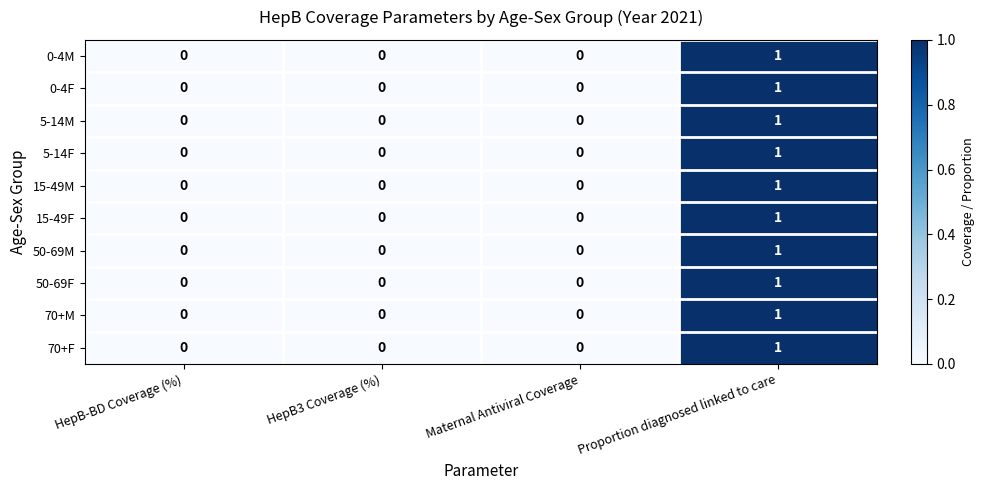

At which category is the sum across all series the highest?

Proportion diagnosed linked to care